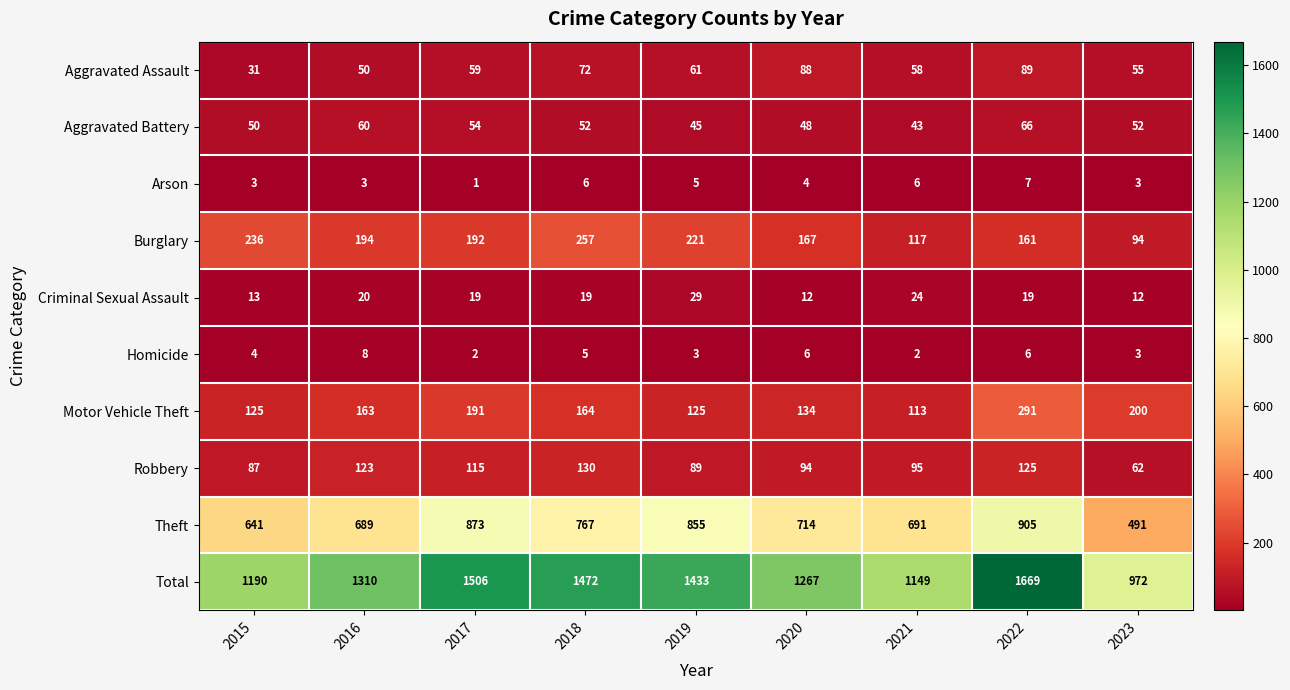

The value of Burglary at 2016 is 194. True or false?

True